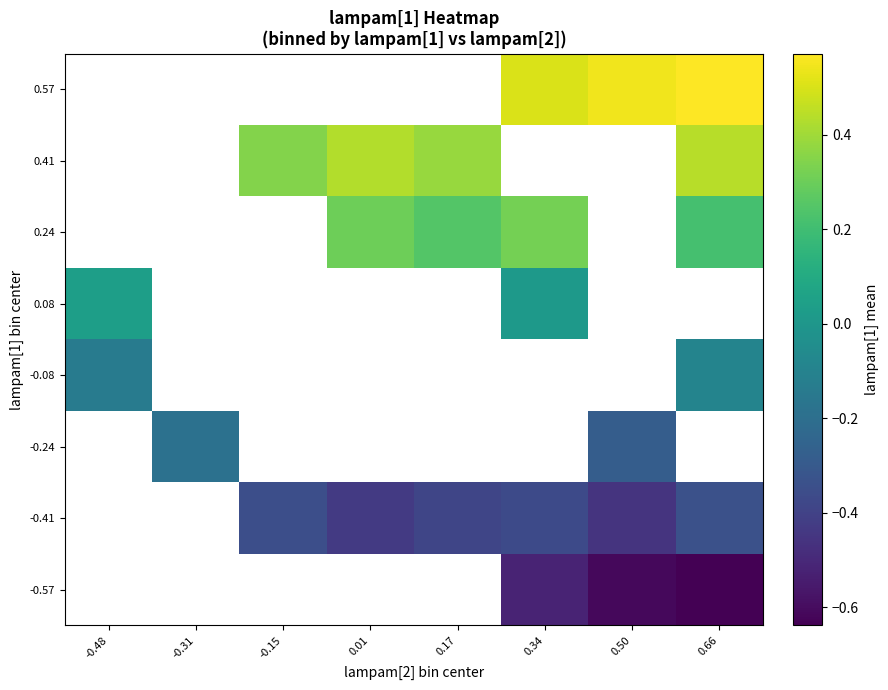

How many series are shown in this chart?

8